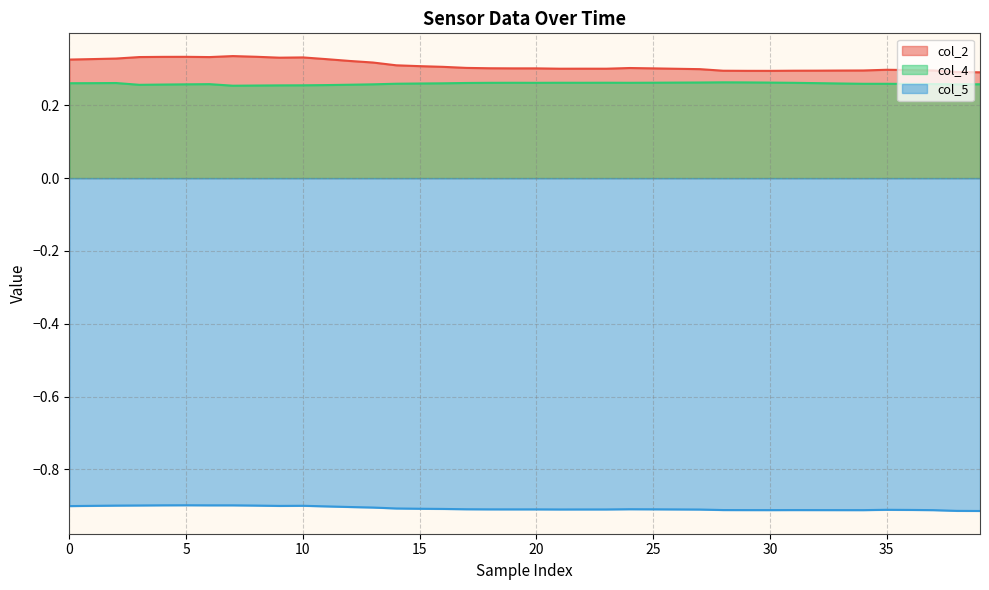

At which label is col_4 closest to 0?

35